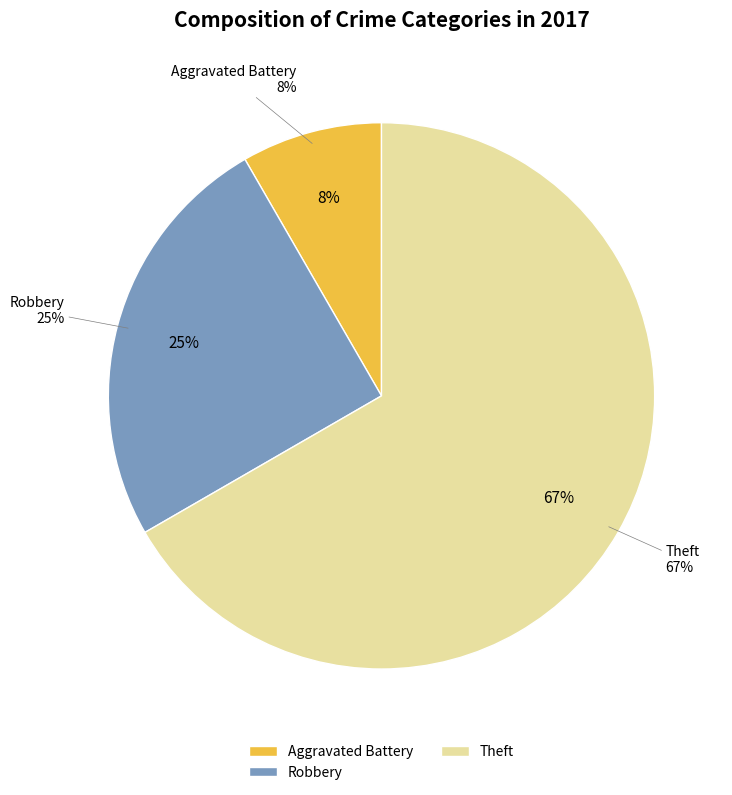

Is it true that Theft is 81% of the pie?

False